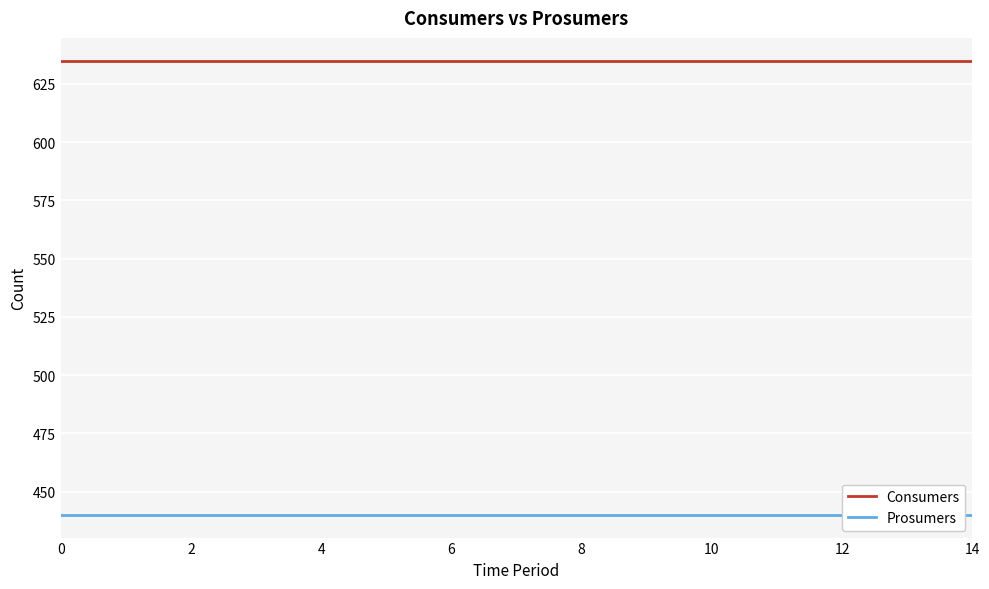

The Prosumers series shows 616 at 6. True or false?

False